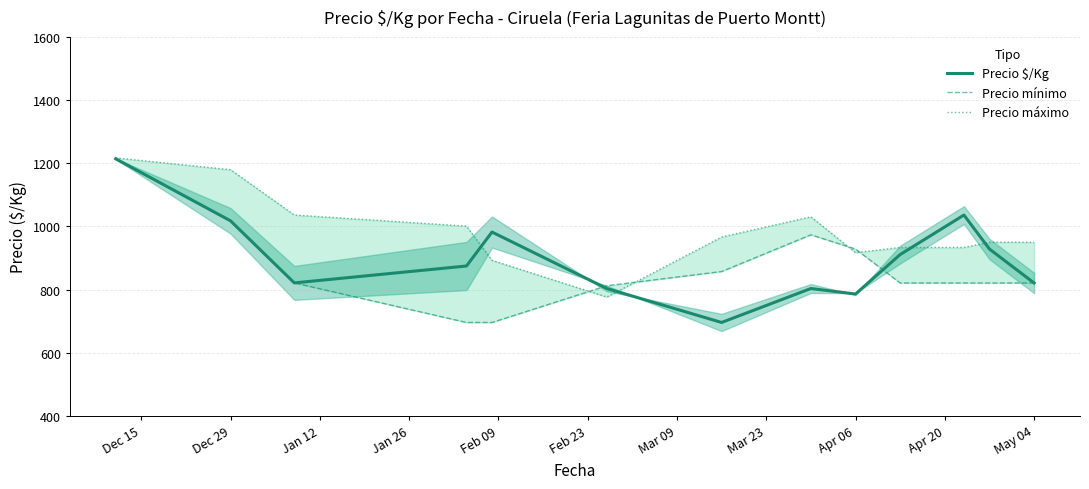

What is the maximum value for Precio $/Kg?

1214.0